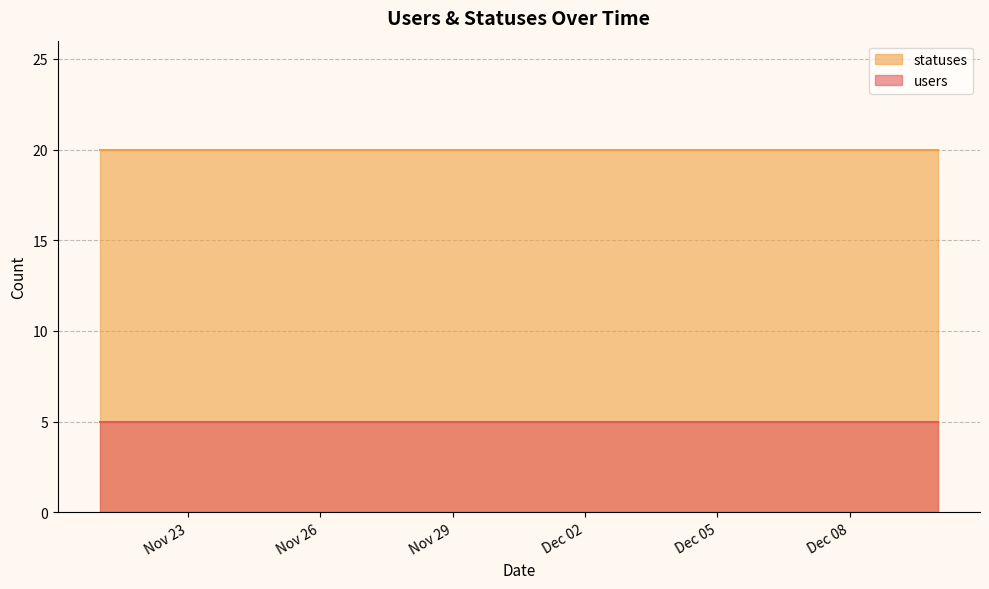

Reading right to left, list all the values displayed in this chart.

users: 5	5	5	5	5	5	5	5	5	5	5	5	5	5	5	5	5	5	5	5
statuses: 20	20	20	20	20	20	20	20	20	20	20	20	20	20	20	20	20	20	20	20